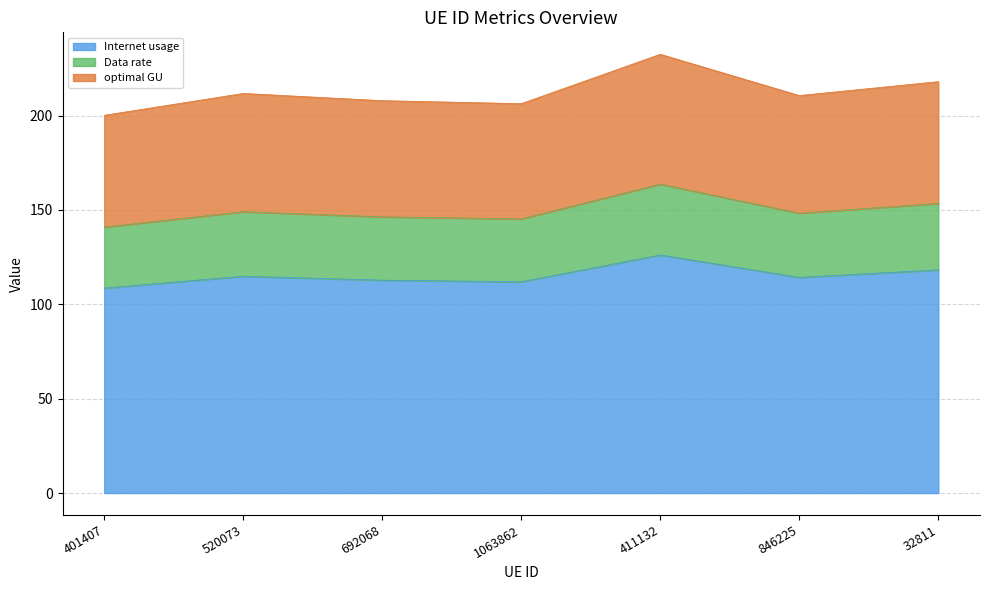

The Data rate series shows 145.2 at 1063862. True or false?

True